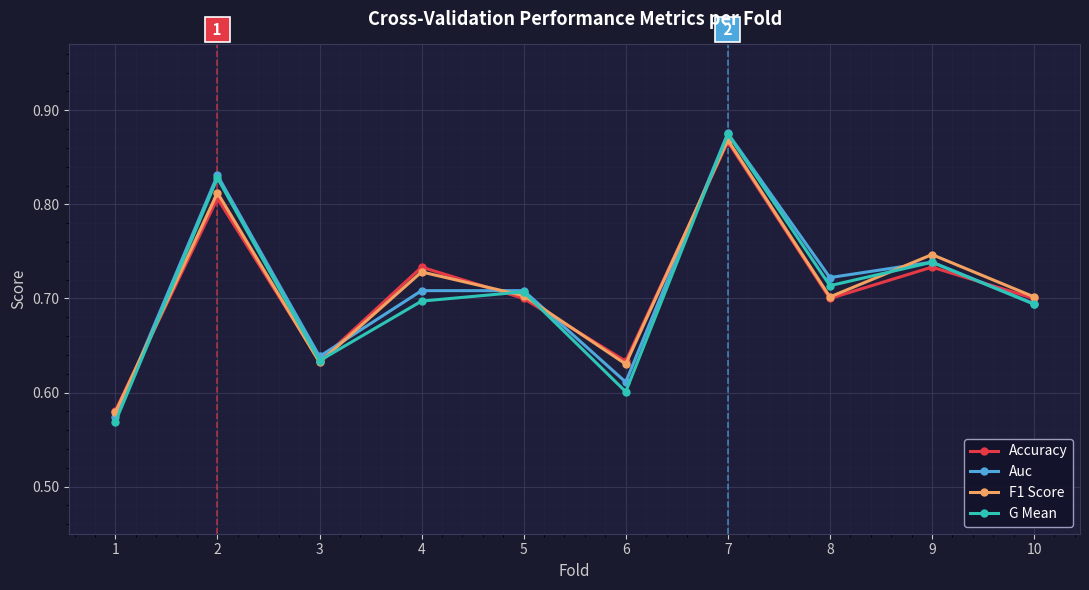

Is this an area chart (filled region under the line)?

No